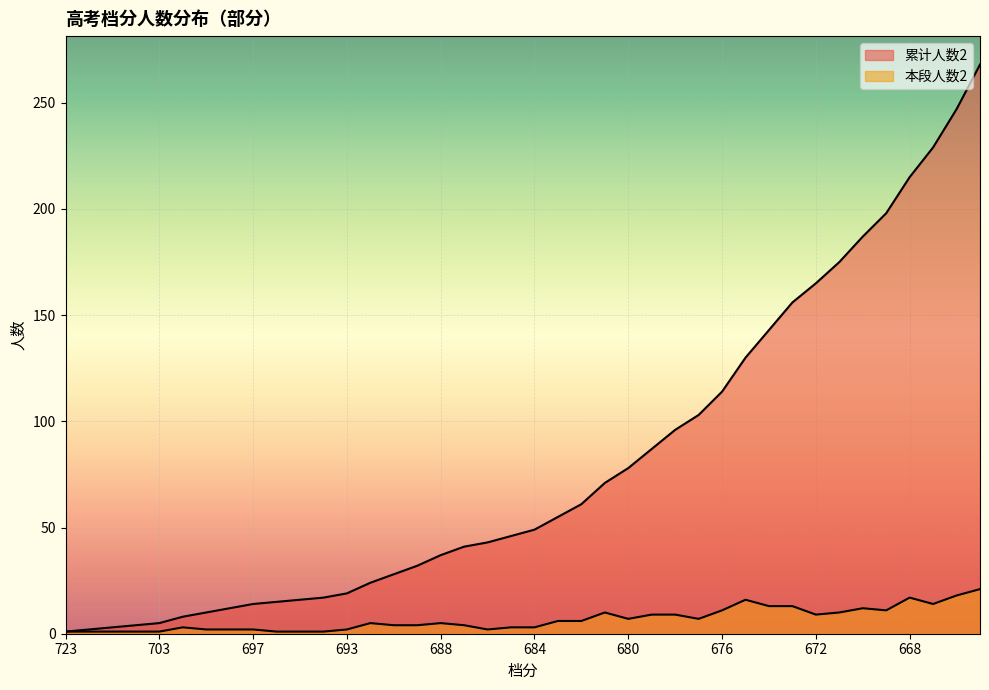

Rank the series by their average value, from lowest to highest.

本段人数2, 累计人数2